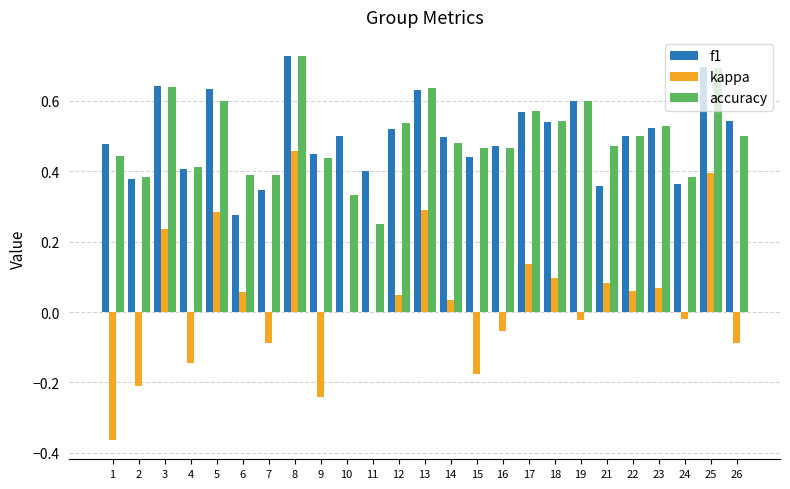

How many categories are shown in the chart?

25